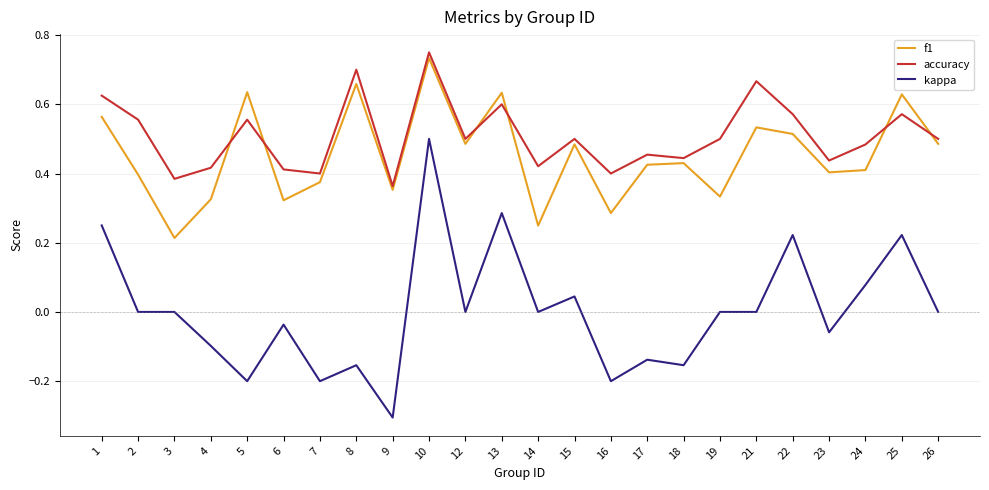

At which category does the chart reach its peak across all series?

10